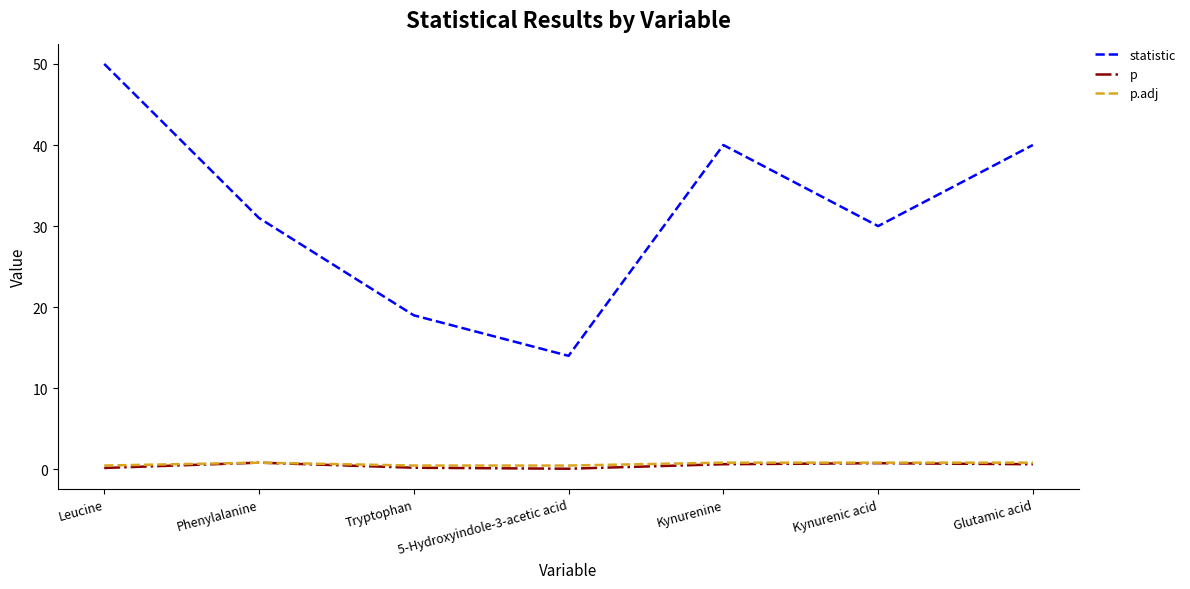

Which category has the highest value across all series?

Leucine